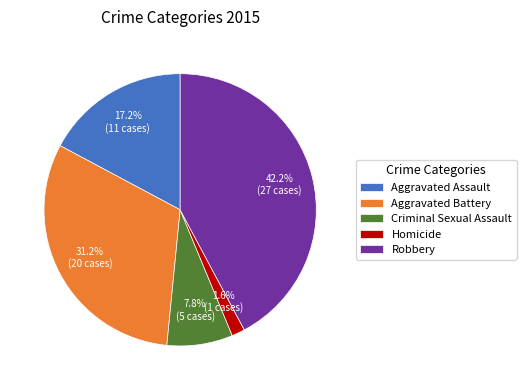

How many segments does this pie chart have?

5